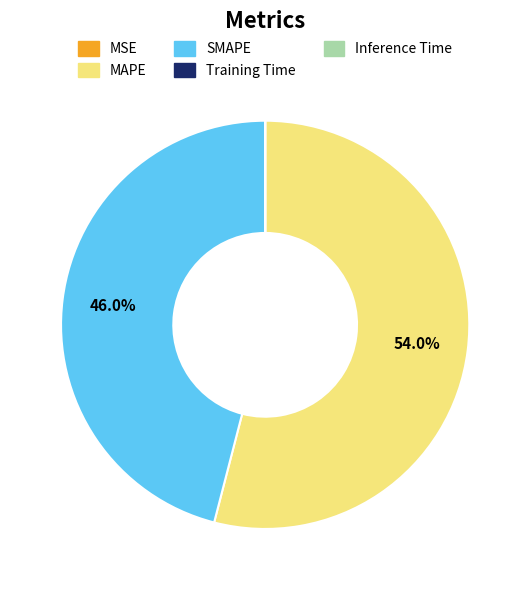

Which slice is the largest?

MAPE